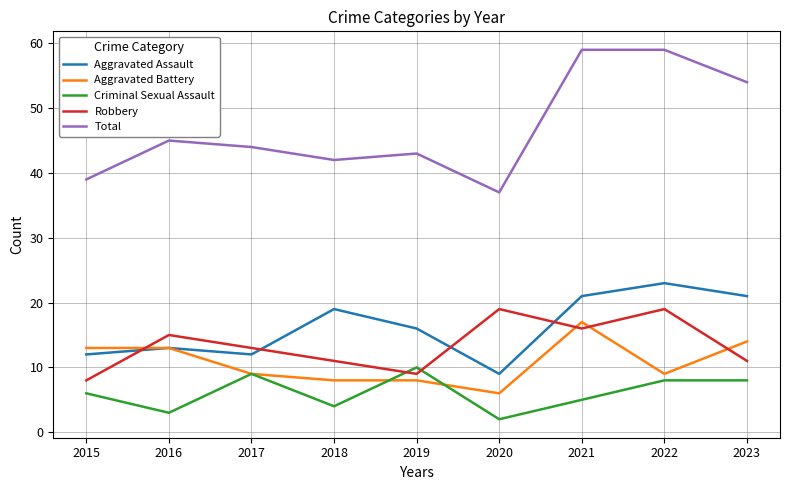

Which series has the largest range (max minus min)?

Total